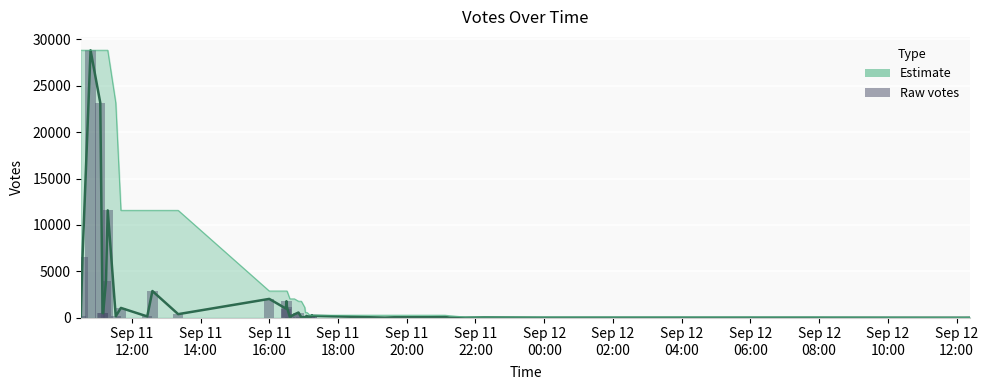

List the labels in order of value, largest first.

2019-09-11 10:48, 2019-09-11 11:05, 2019-09-11 11:18, 2019-09-11 10:34, 2019-09-11 11:15, 2019-09-11 12:36, 2019-09-11 16:00, 2019-09-11 16:30, 2019-09-11 16:31, 2019-09-11 11:41, 2019-09-11 16:29, 2019-09-11 16:51, 2019-09-11 11:09, 2019-09-11 11:10, 2019-09-11 13:21, 2019-09-11 16:44, 2019-09-11 17:14, 2019-09-11 17:14, 2019-09-11 17:05, 2019-09-11 11:32, 2019-09-11 10:31, 2019-09-11 12:27, 2019-09-11 17:06, 2019-09-11 17:11, 2019-09-11 16:36, 2019-09-11 17:02, 2019-09-11 21:07, 2019-09-11 20:39, 2019-09-11 19:38, 2019-09-11 22:15, 2019-09-11 16:56, 2019-09-11 17:11, 2019-09-11 17:03, 2019-09-11 21:15, 2019-09-11 19:22, 2019-09-12 07:37, 2019-09-11 23:56, 2019-09-11 21:42, 2019-09-12 12:24, 2019-09-12 12:12